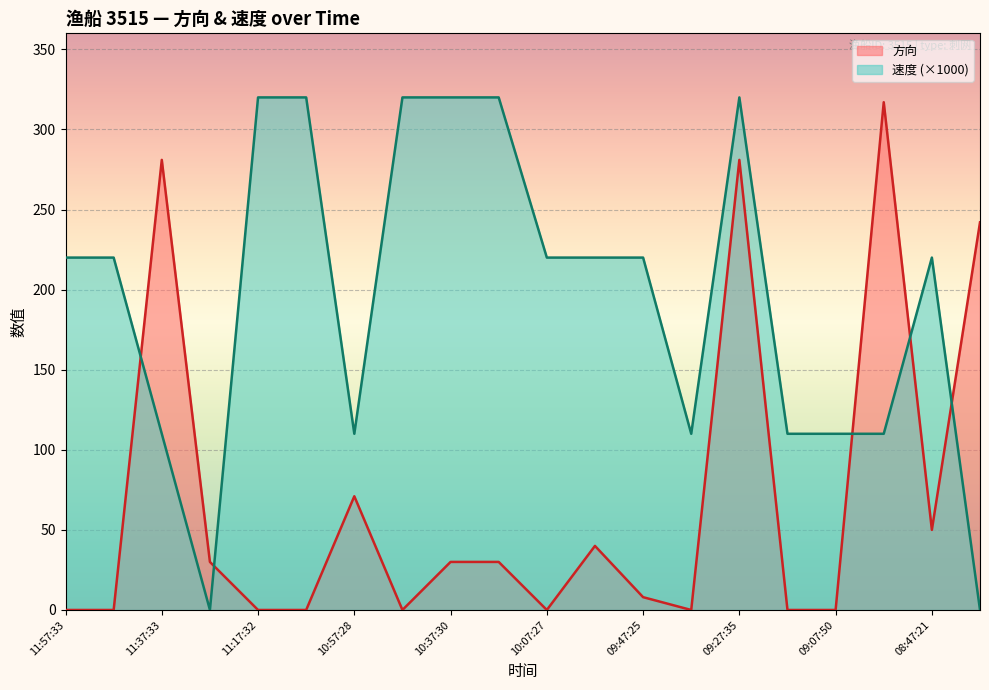

At which category is the sum across all series the highest?

09:27:35